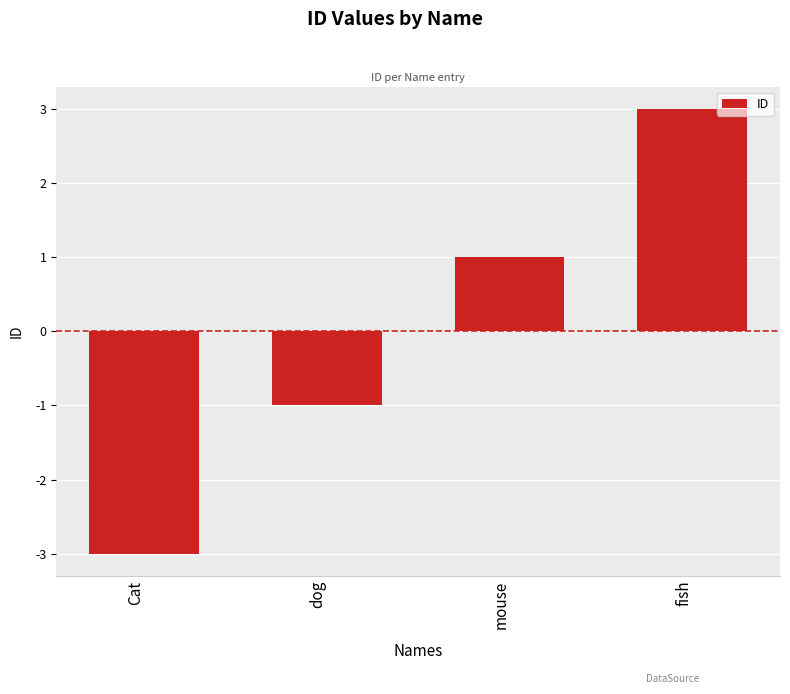

What is the approximate value at Cat?

-3